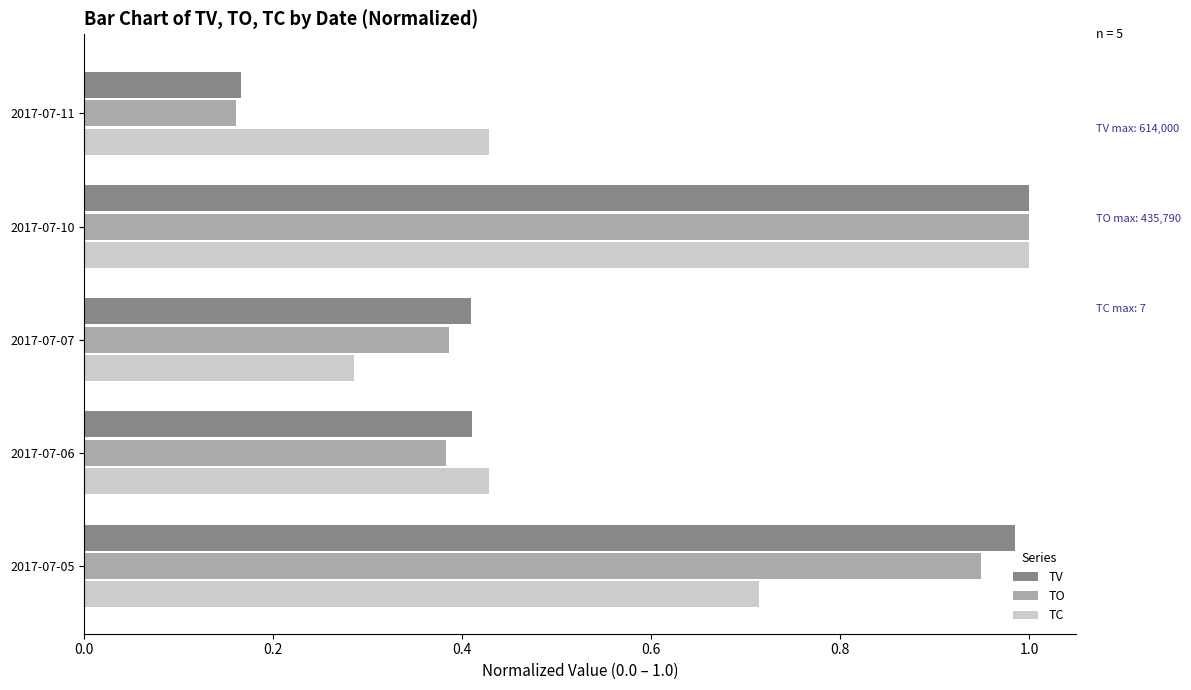

What is the difference between the maximum and second lowest values in the TC series?

0.6